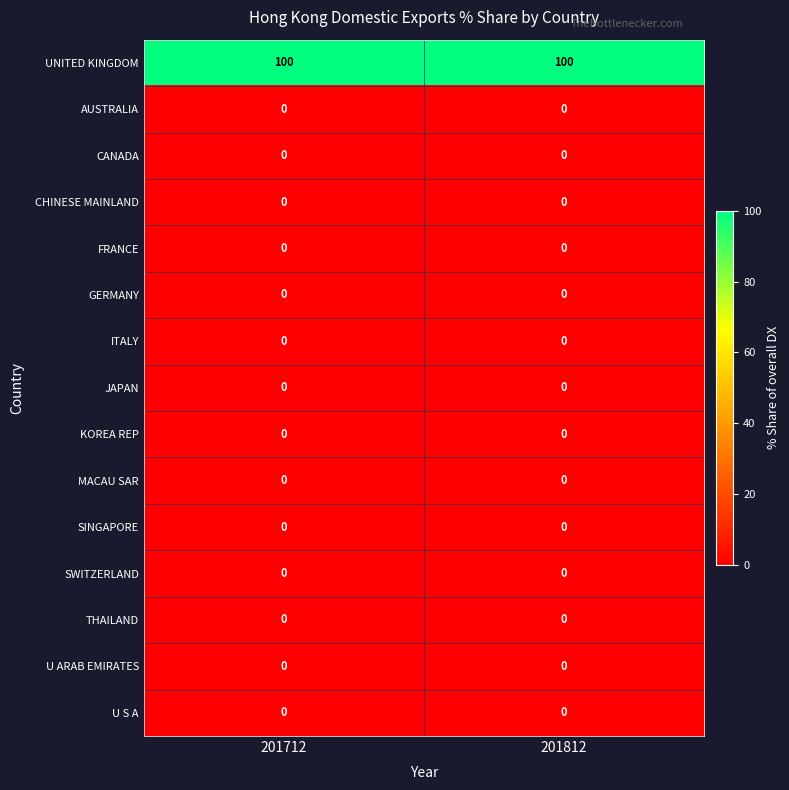

Is the value of GERMANY at 201812 greater than the value of UNITED KINGDOM at 201712?

No